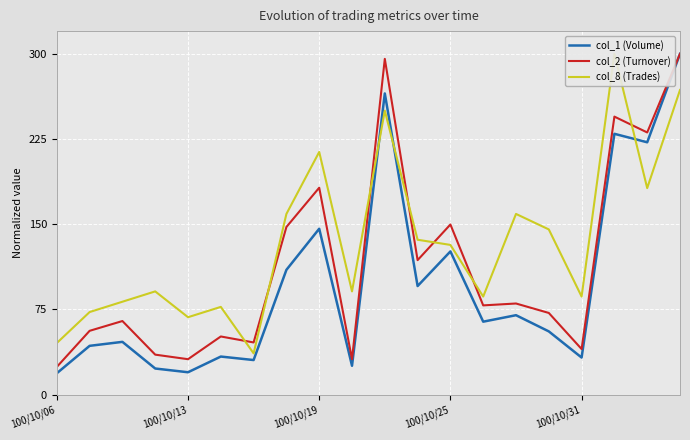

What are all the series names shown in the legend?

col_1 (Volume), col_2 (Turnover), col_8 (Trades)